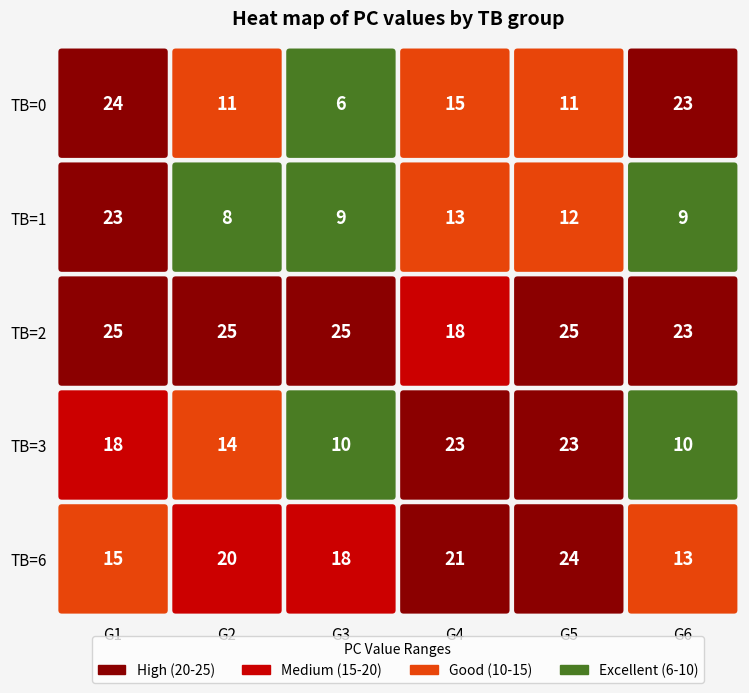

At which label is TB=2 closest to 21?

5